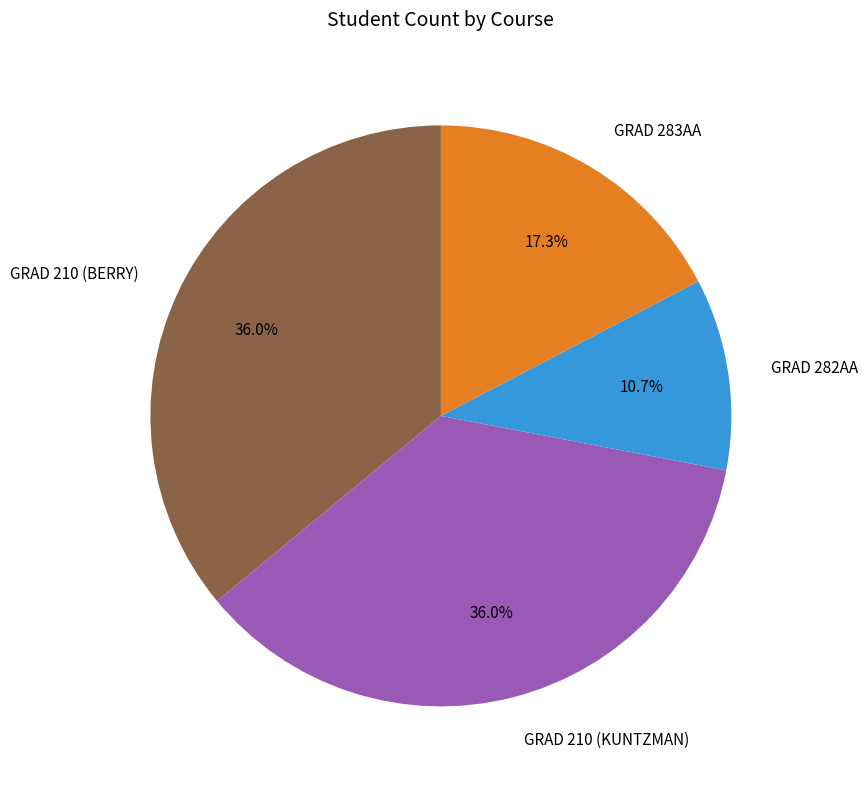

Is it true that GRAD 210 (BERRY) is 25% of the pie?

False